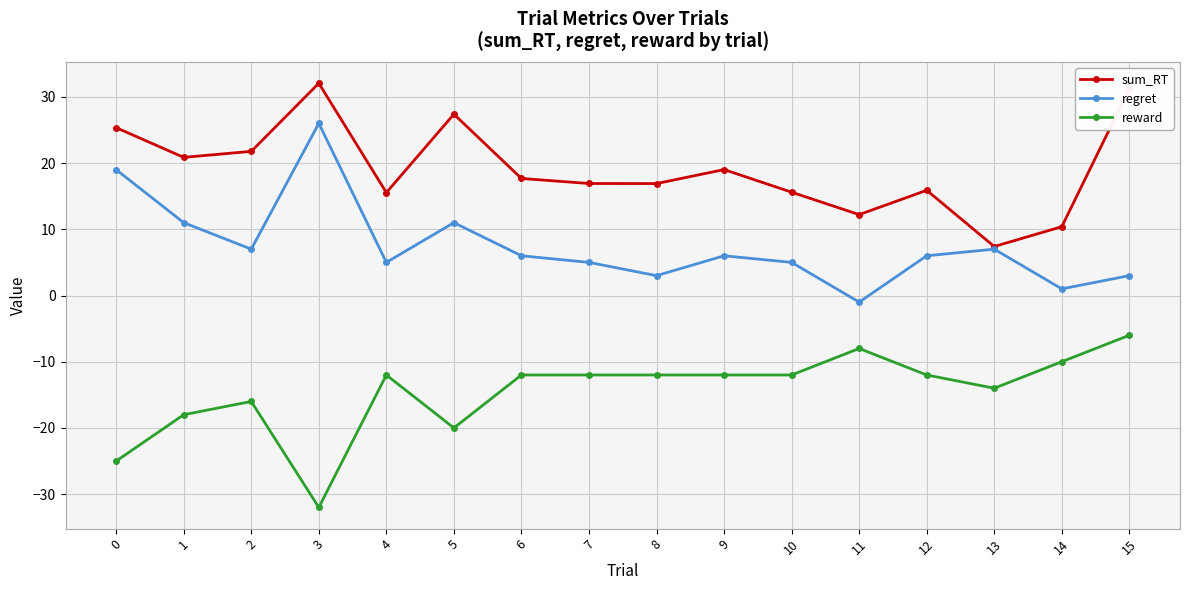

The reward series shows -28.7 at 5. True or false?

False